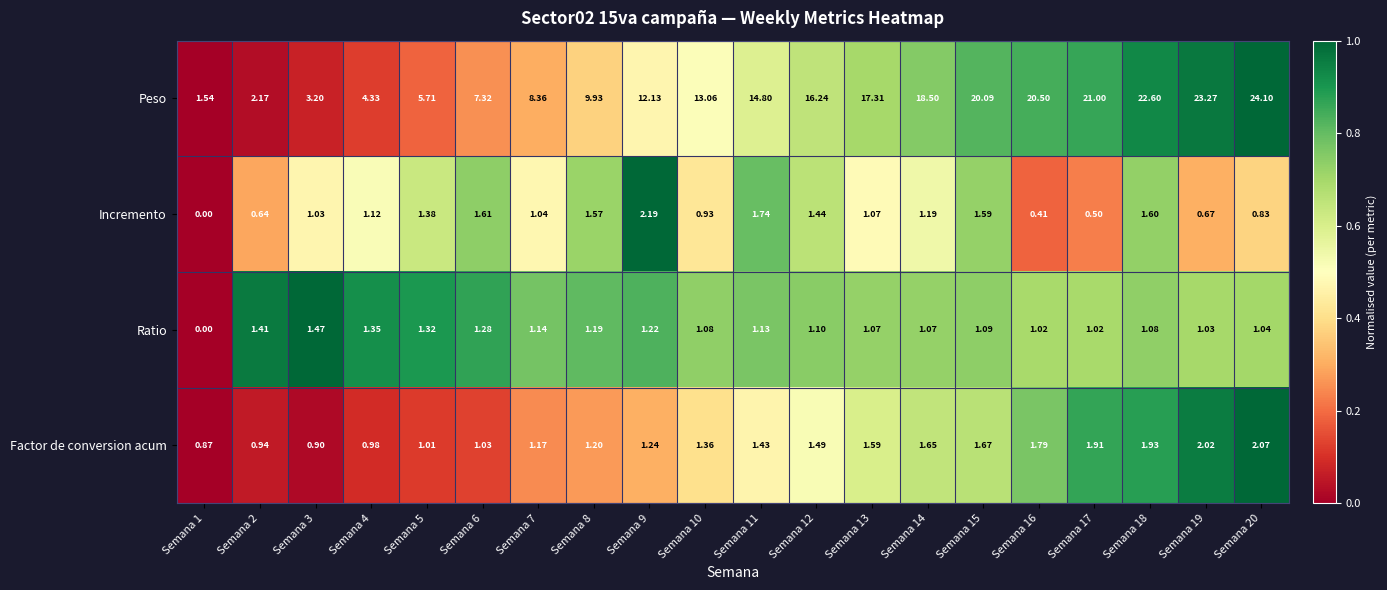

Between Semana 5 and Semana 20, which series saw the biggest shift?

Peso